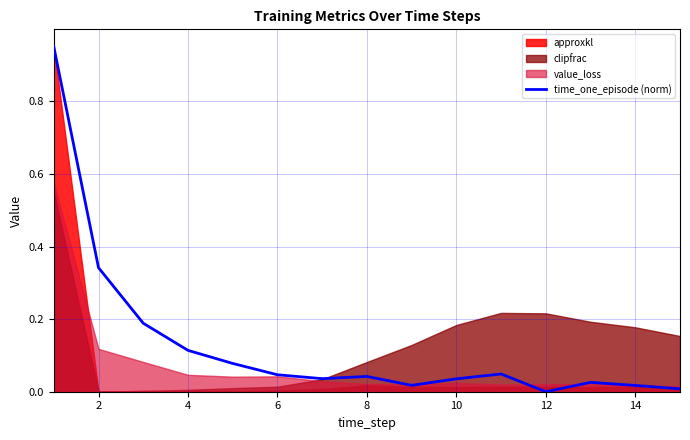

How many positive values are there?

14